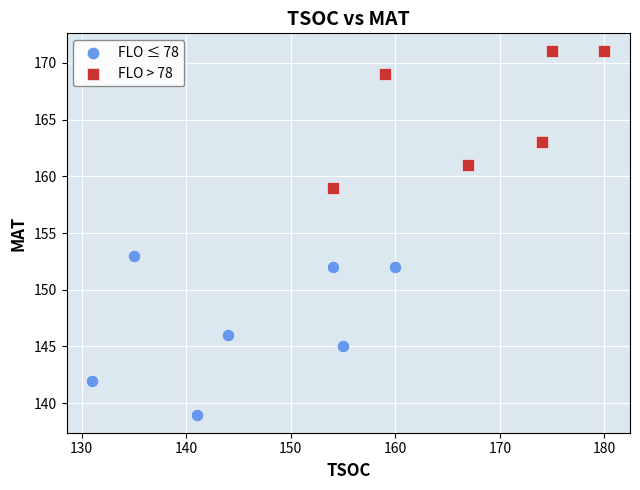

Which series reaches the maximum Y coordinate?

FLO > 78